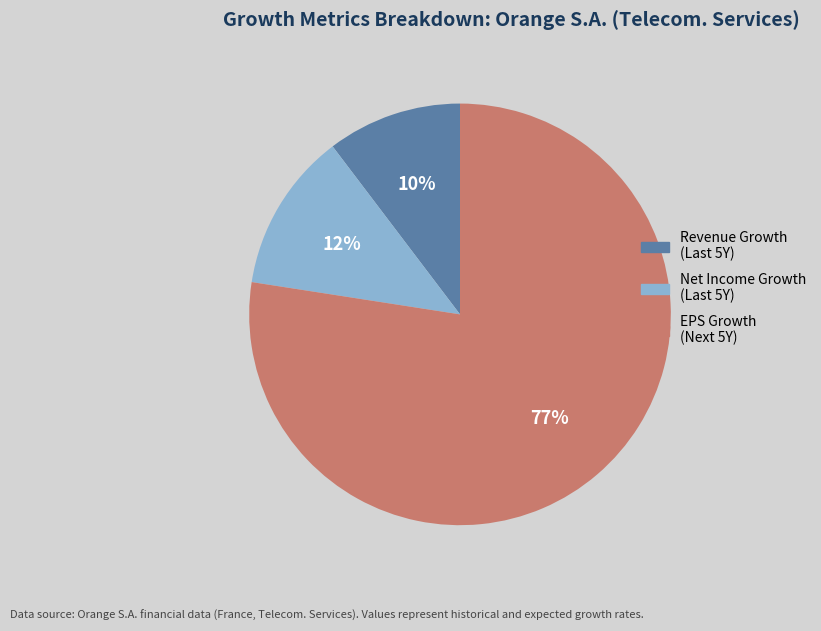

Does any single category account for the majority?

Yes